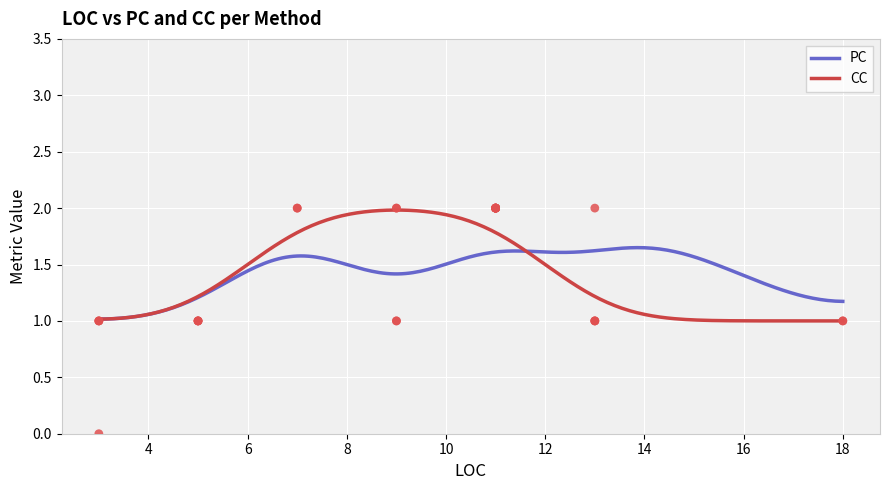

What is the total value across all series at 11?

4